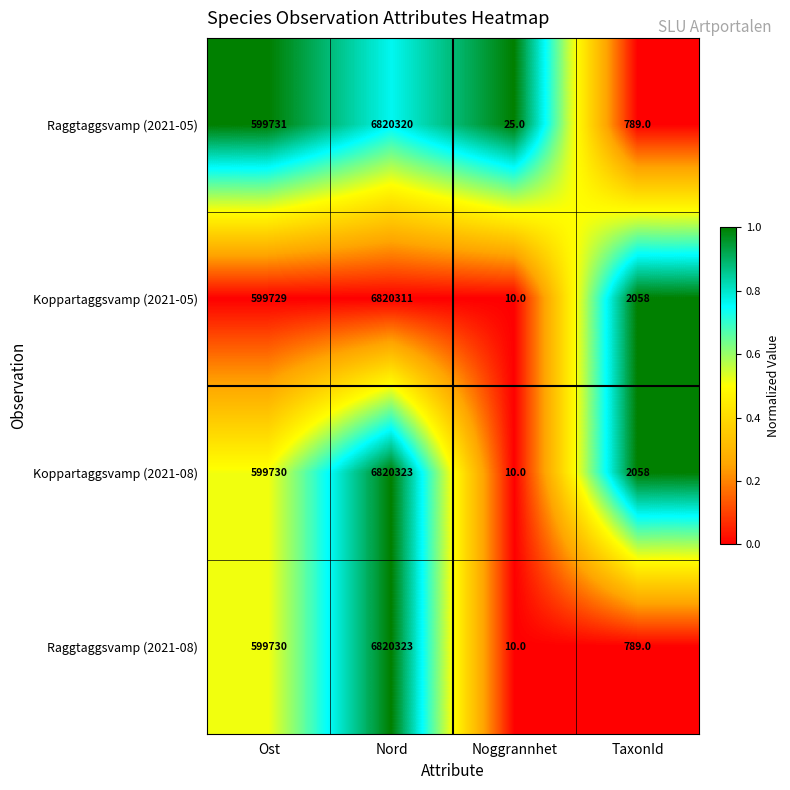

The Koppartaggsvamp (2021-08) series shows 15 at Noggrannhet. True or false?

False